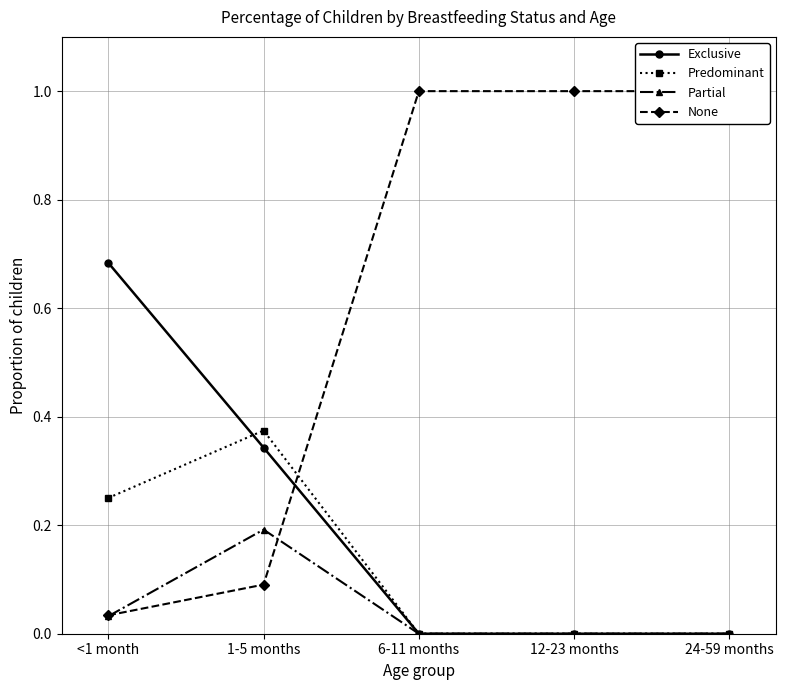

True or false: Partial has a value of 0.0 at 6-11 months.

True